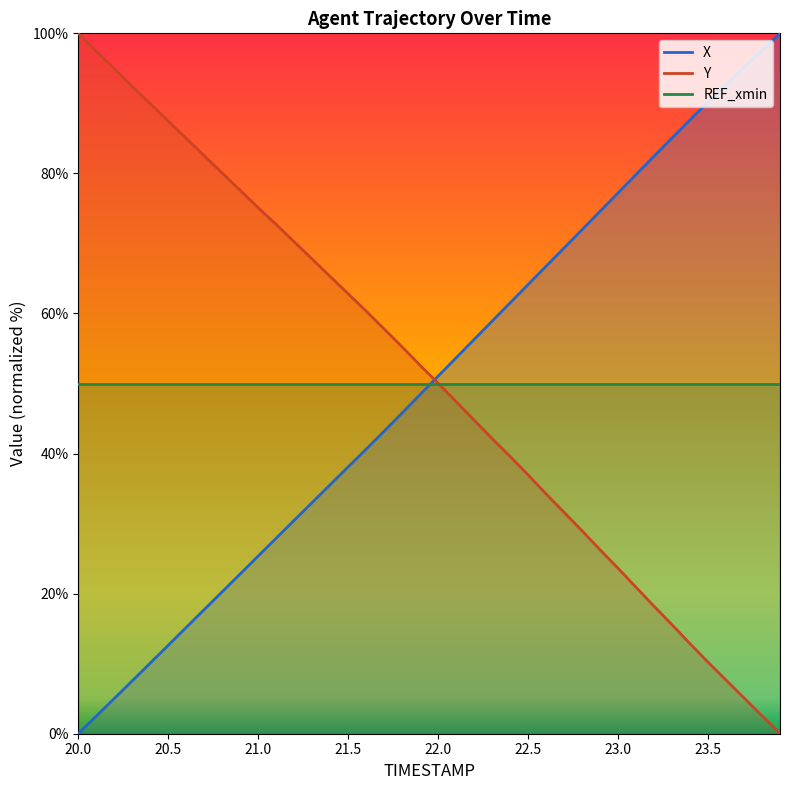

Is the value of X at 22.3 greater than the value of Y at 20.8?

No